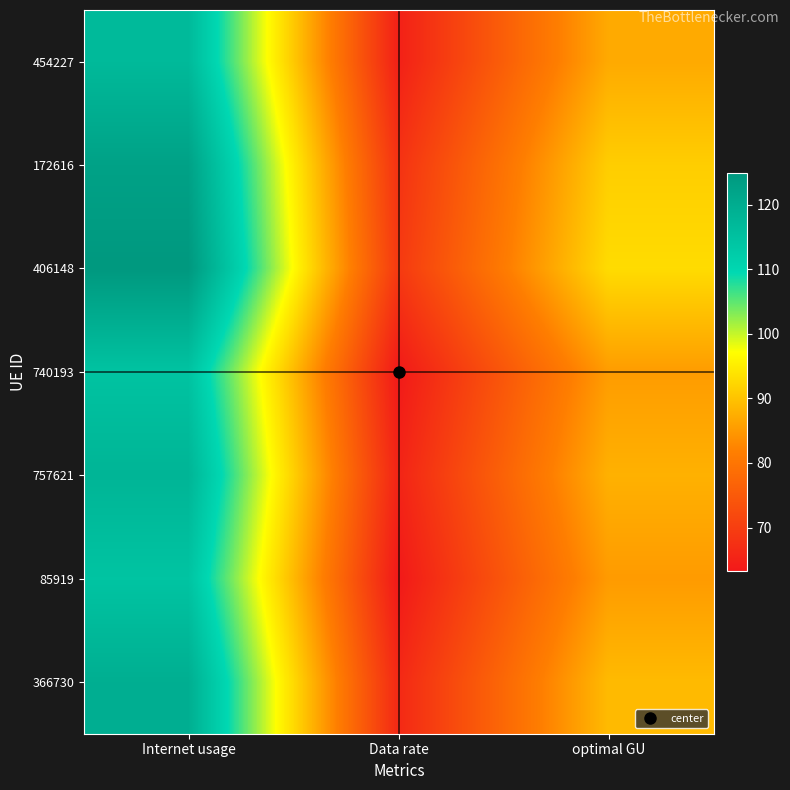

Which series has the largest total across all categories?

406148